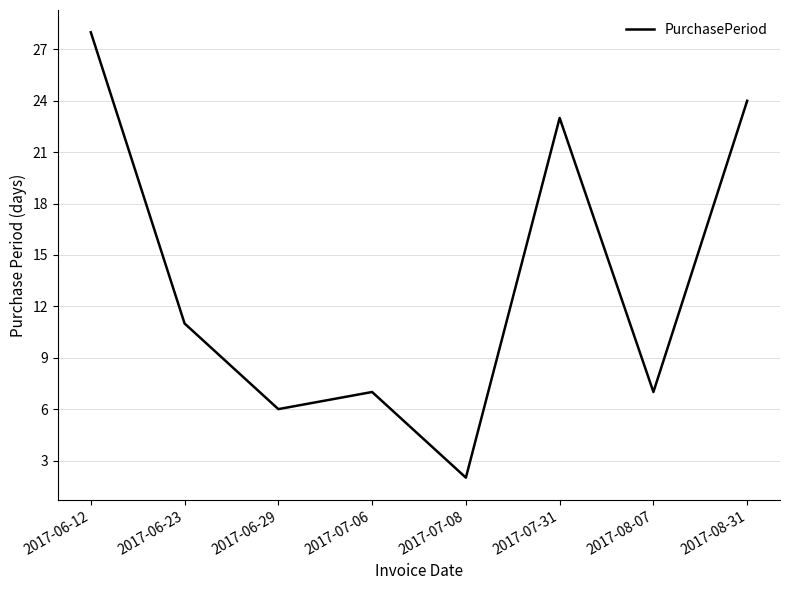

What is the difference between the values at 2017-06-12 and 2017-07-31?

5